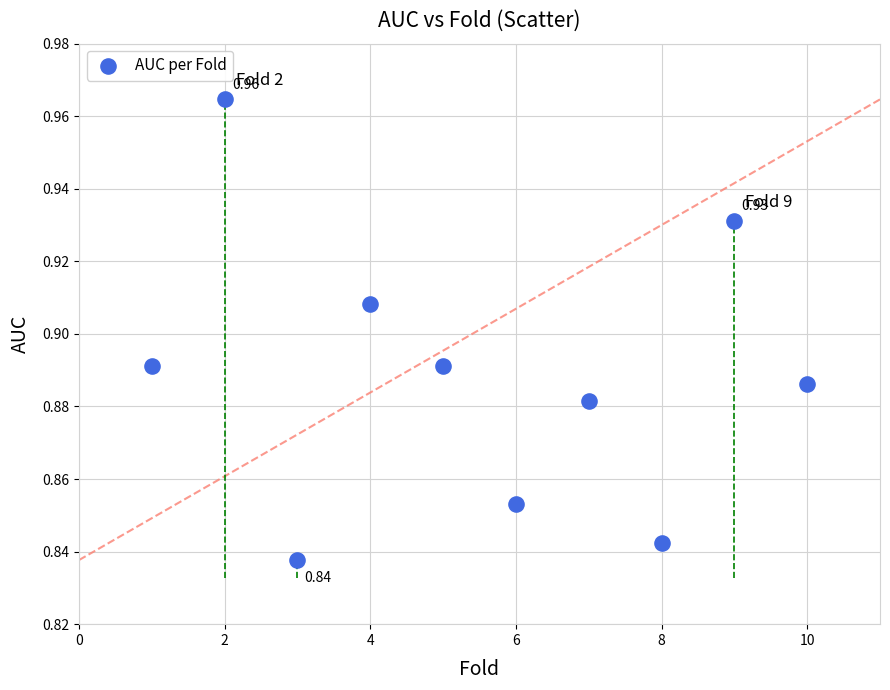

What is the average X value?

5.5